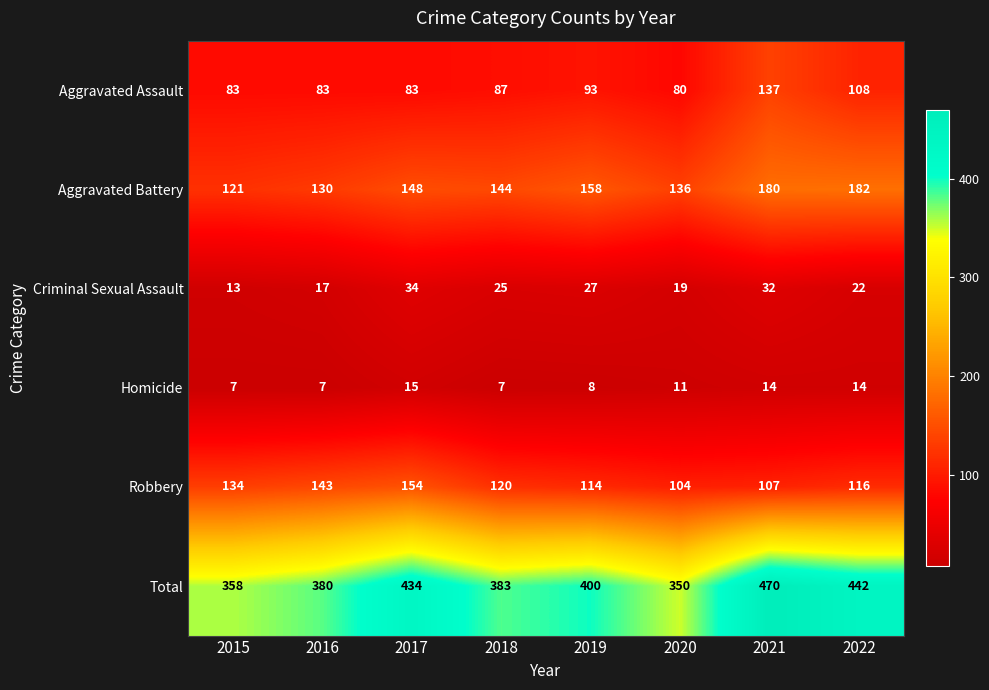

Count the Homicide values in the range 7 to 14.

7